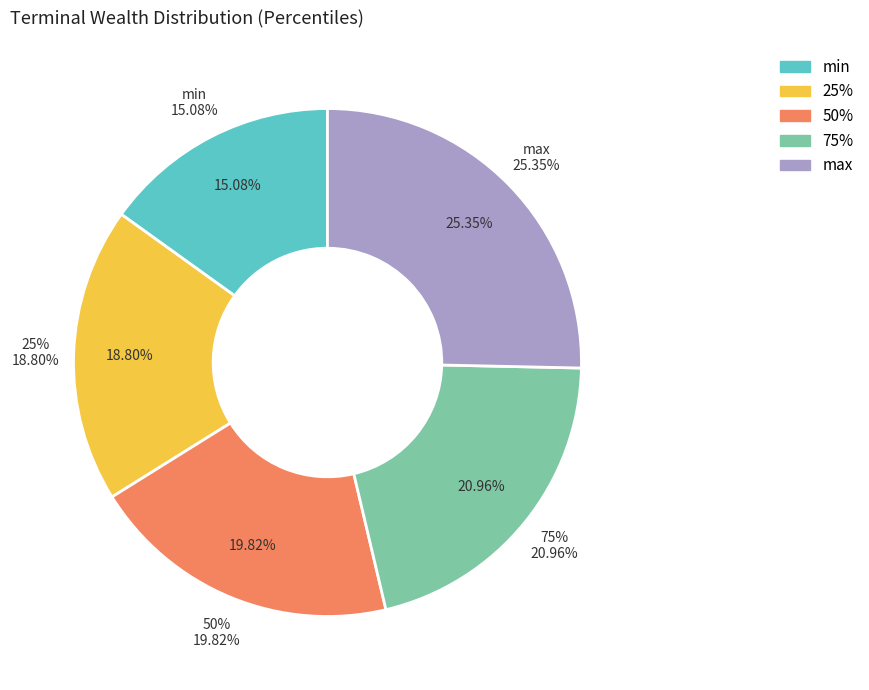

True or false: min accounts for 30% of the total.

False